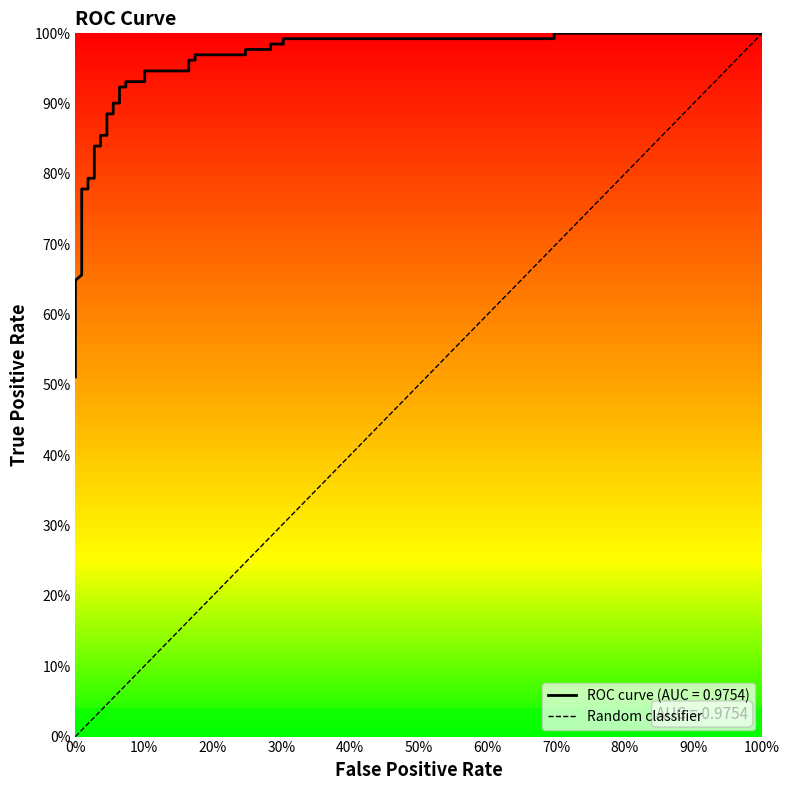

What is the greatest value displayed?

1.0